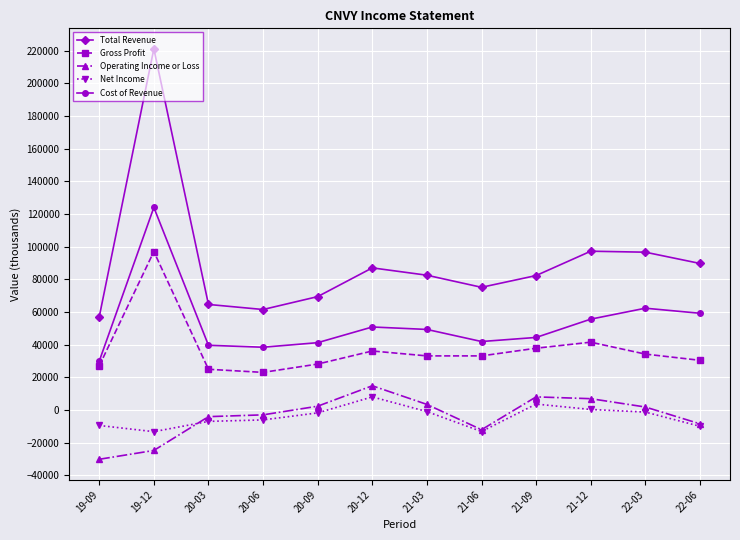

What is the spread (max minus min) of values at 19-09?

87200